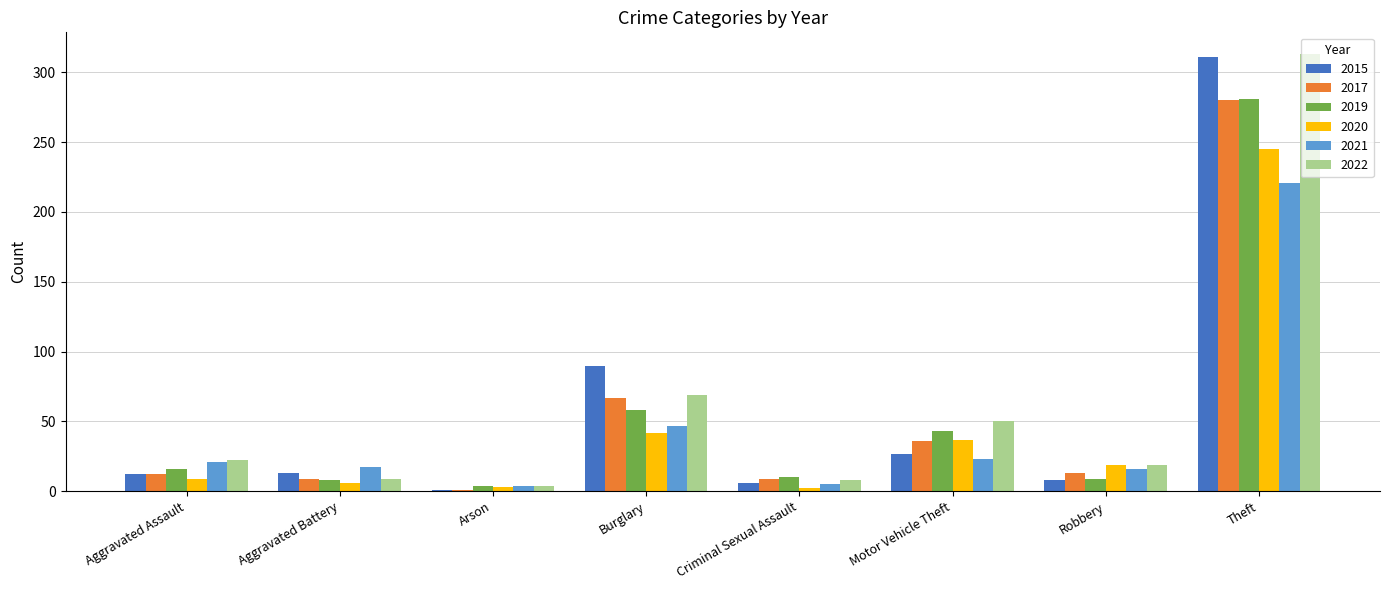

True or false: 2019 has a value of 27 at Burglary.

False